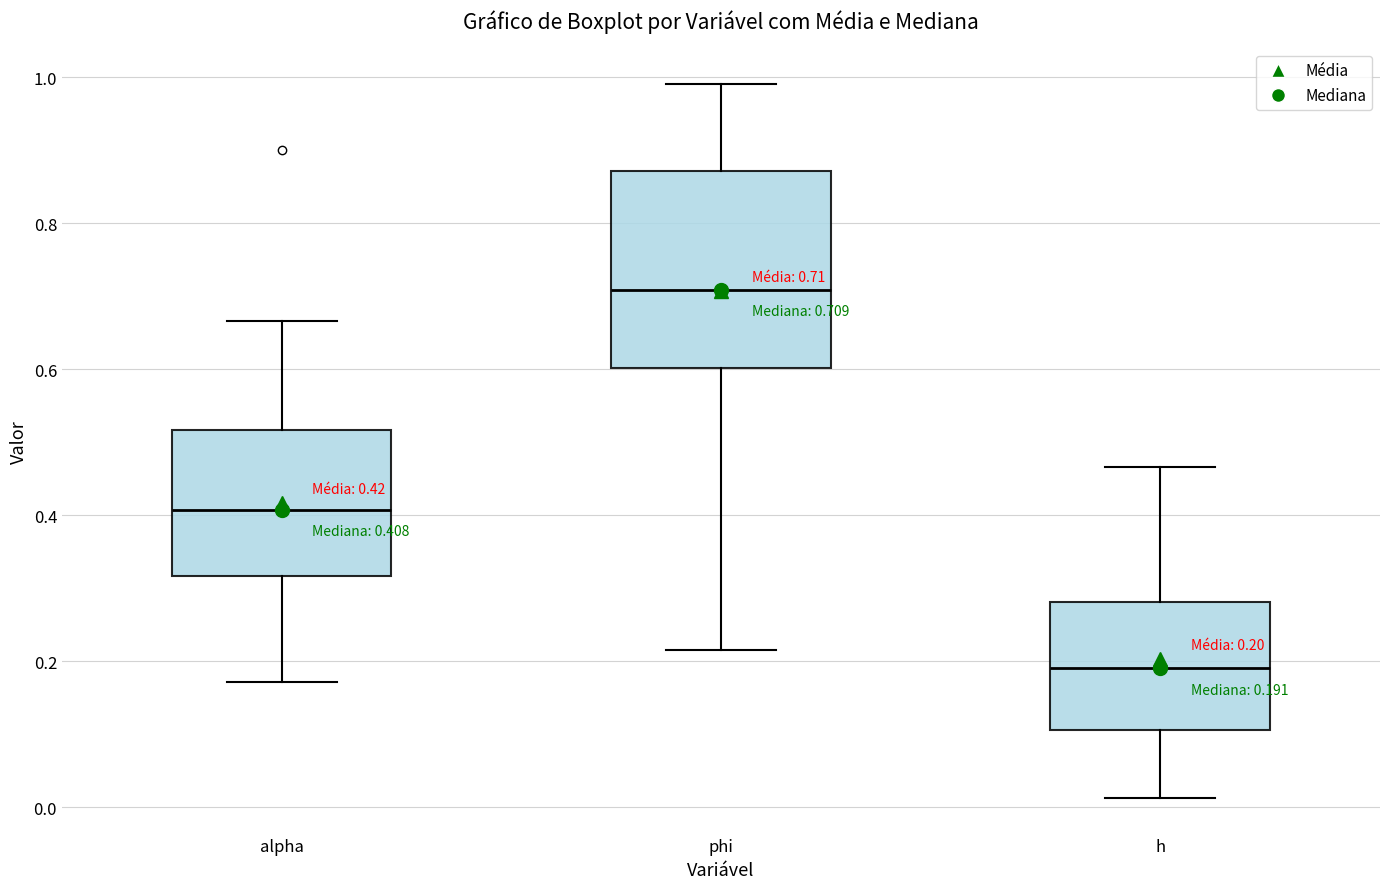

Comparing the boxes themselves (not the whiskers), which one is the tallest?

phi